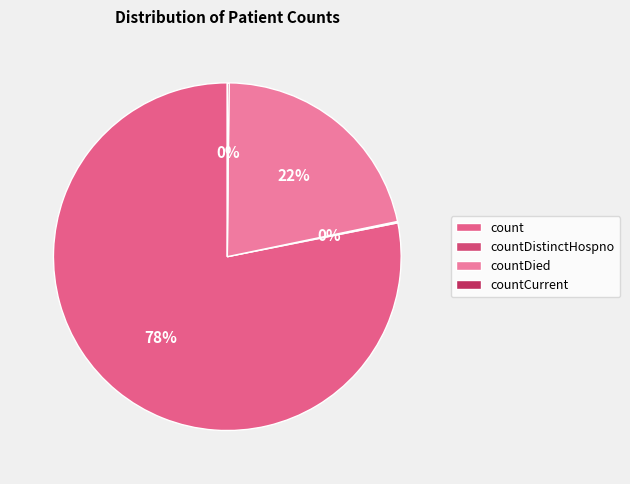

Does count account for over 50% of the chart?

Yes